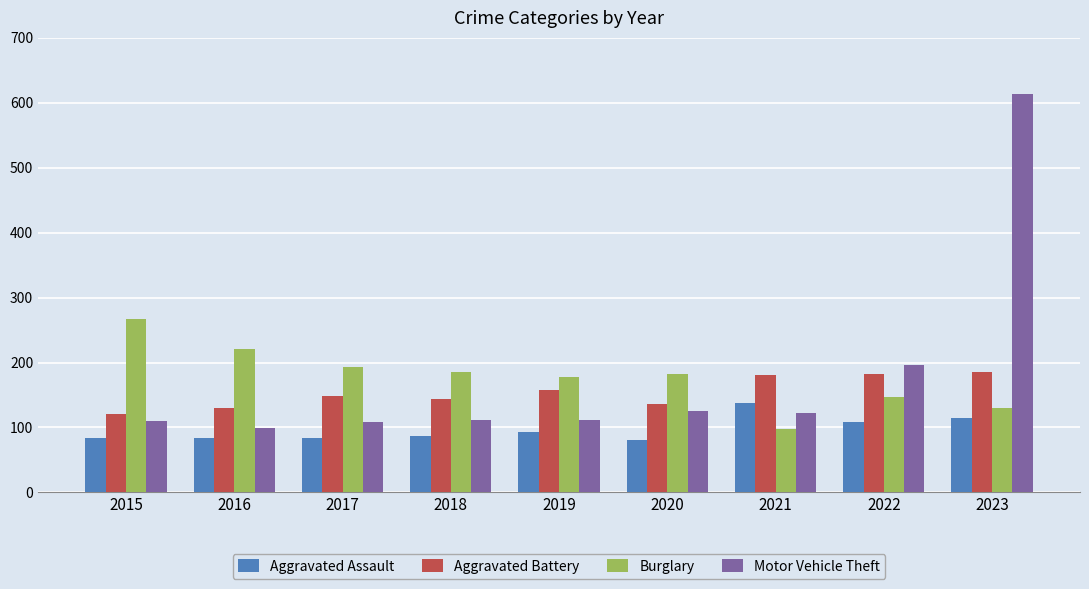

What is the maximum value for Aggravated Battery?

185